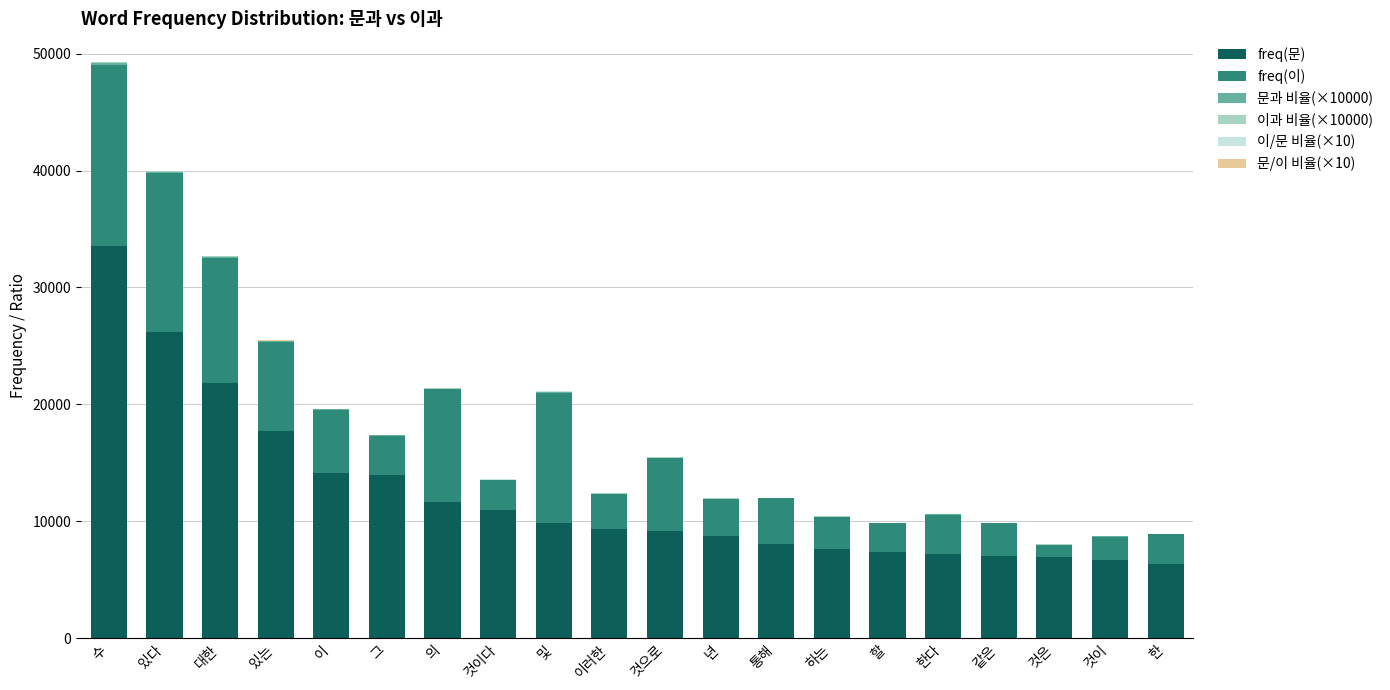

At which category is the sum across all series the highest?

수